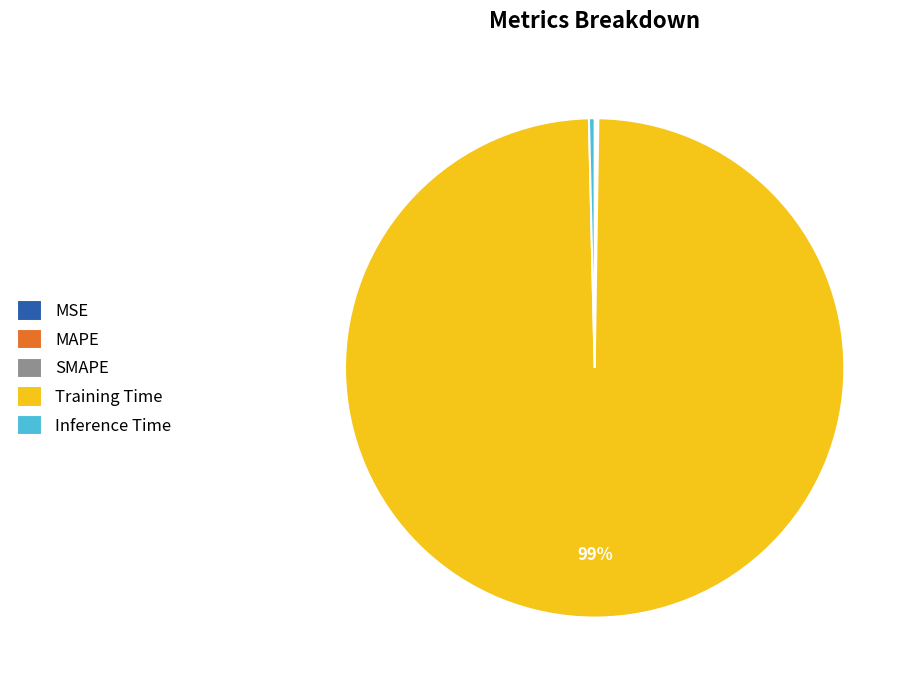

Which category has the biggest portion of the pie?

Training Time